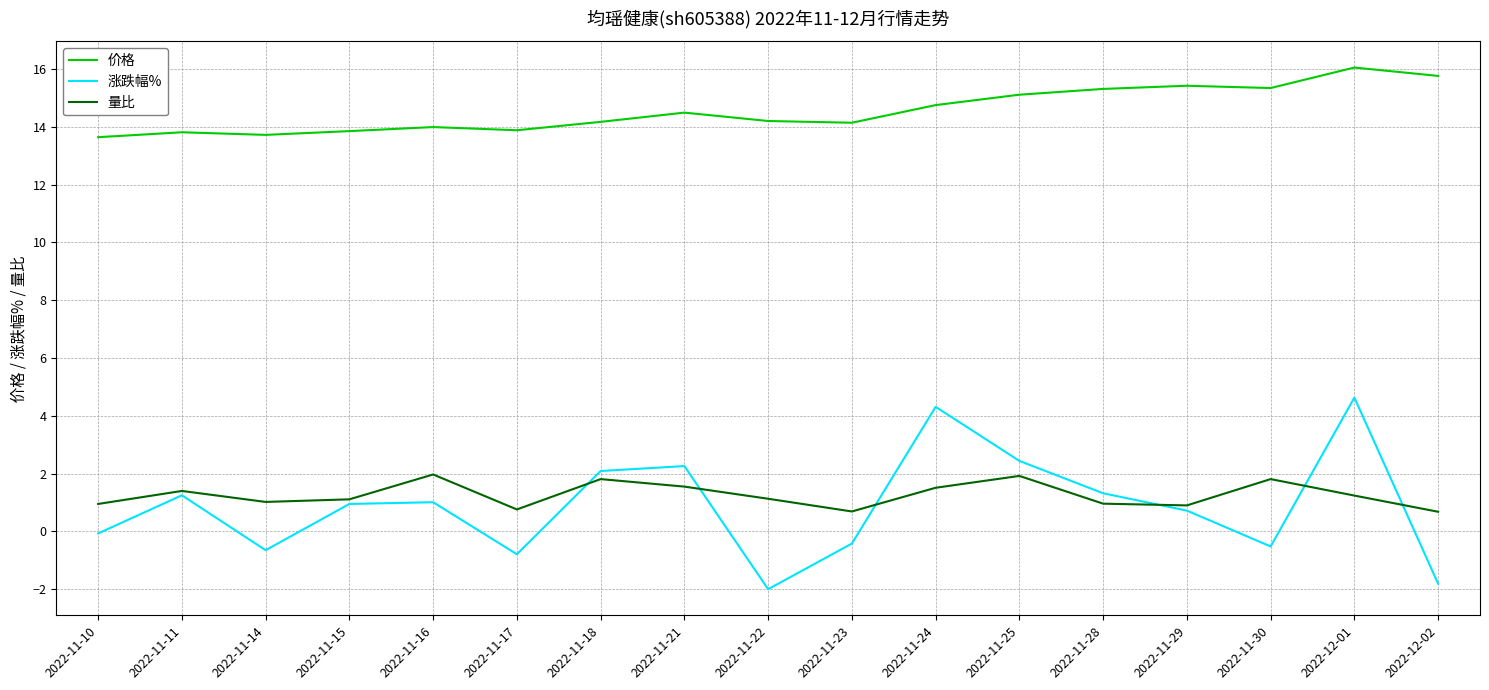

At which category does the chart reach its peak across all series?

2022-12-01